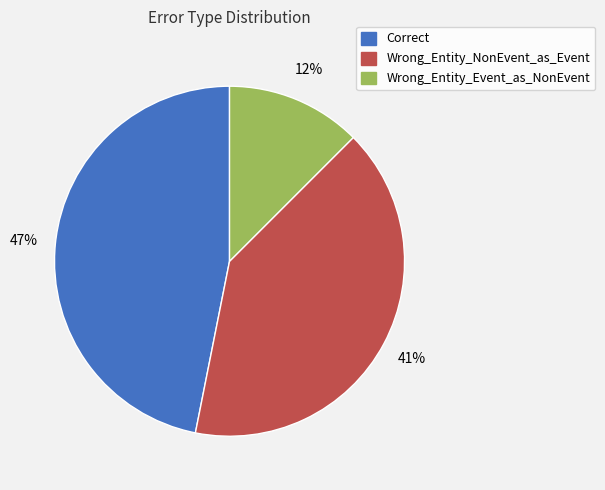

What is the largest slice in the pie chart?

Correct